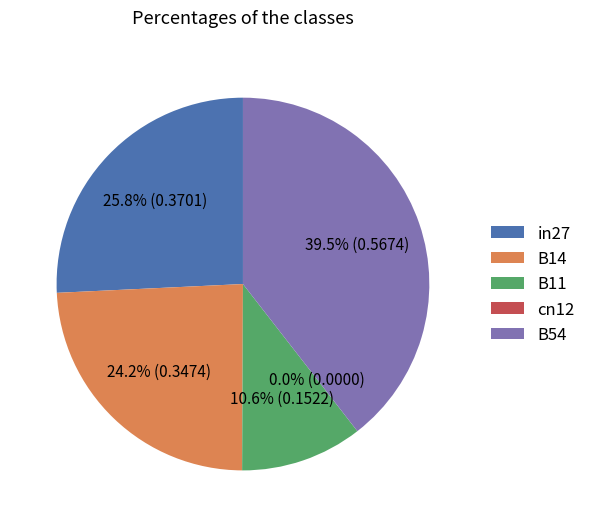

To the nearest percent, what percentage of the pie is B54?

39%